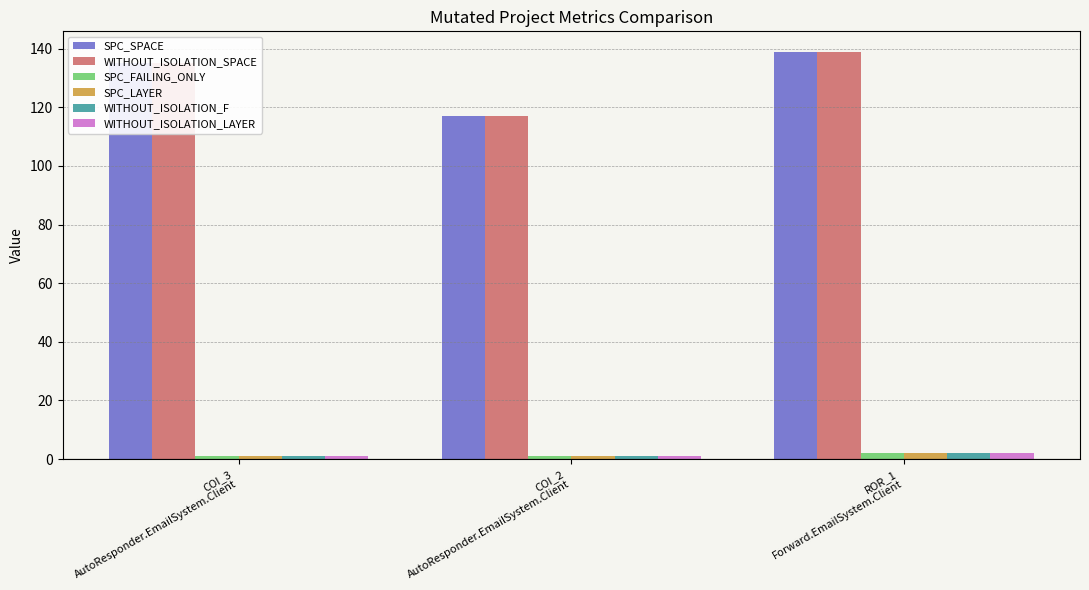

What is the label of the 2nd bar from the left?

COI_2
AutoResponder.EmailSystem.Client